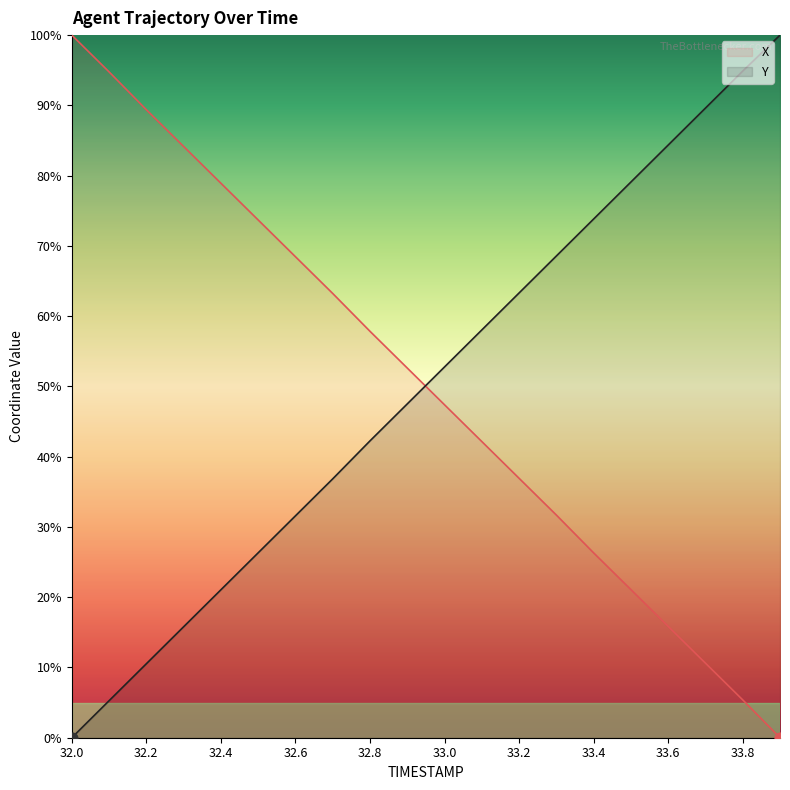

At which category is the sum across all series the highest?

33.8